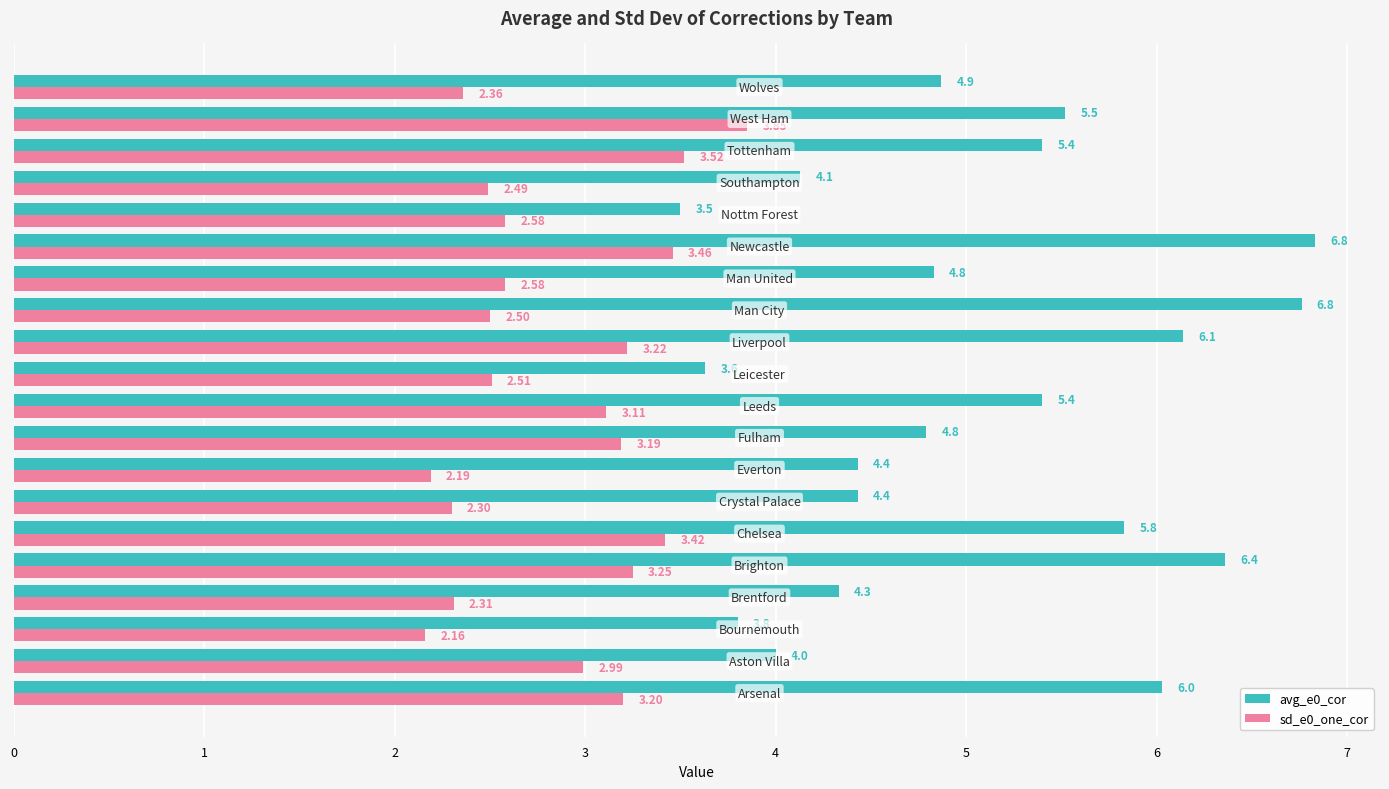

Which series has the largest range (max minus min)?

avg_e0_cor